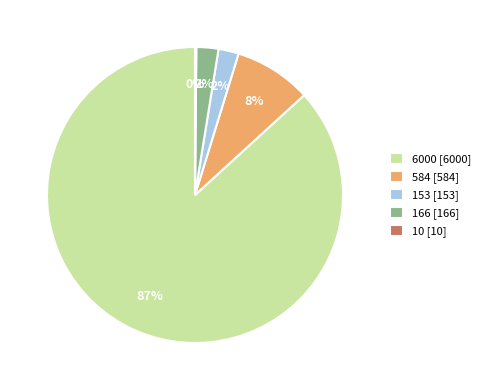

To the nearest percent, what is the difference between the 153 [153] and 584 [584] slice percentages?

6%